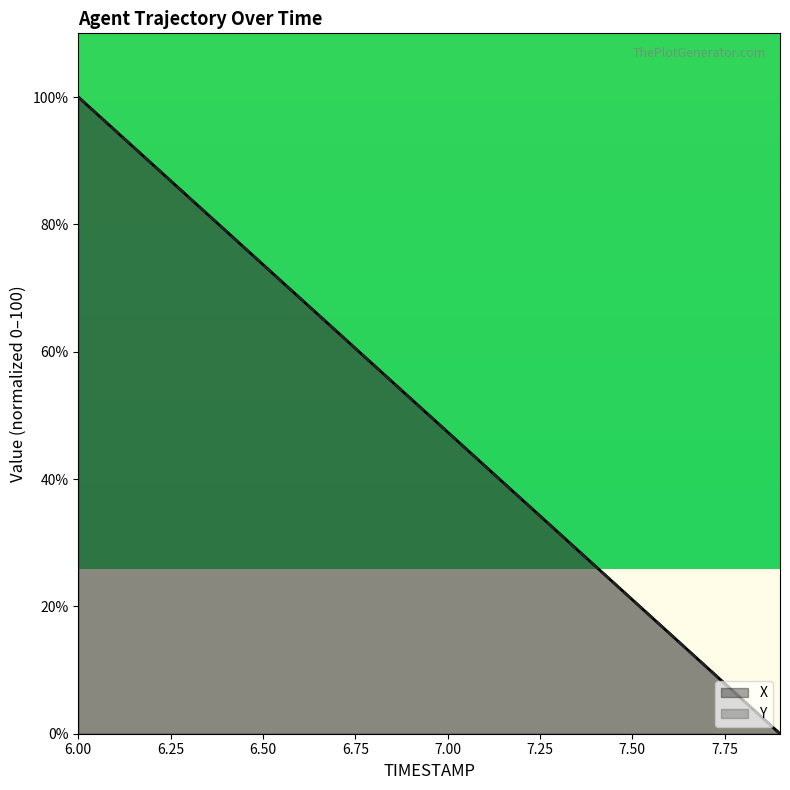

What are all the series names shown in the legend?

X, Y